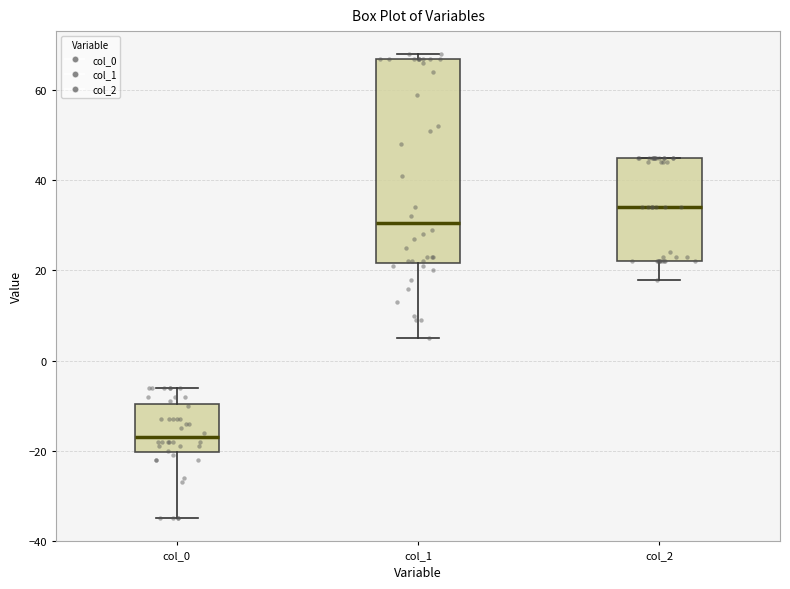

Where is the lower edge of the box for col_0 on the y-axis? The values are not printed on the chart, so give them approximately, as read against the axis.

-20